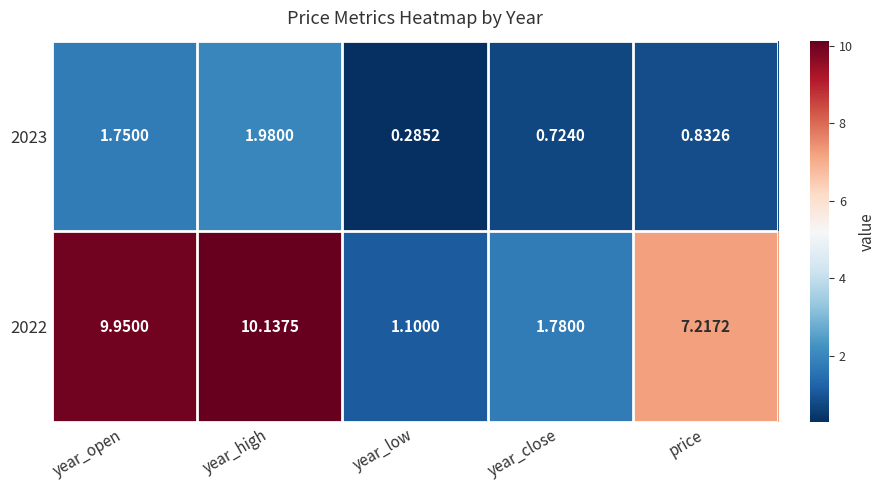

At which label does 2022 first exceed 7?

year_open